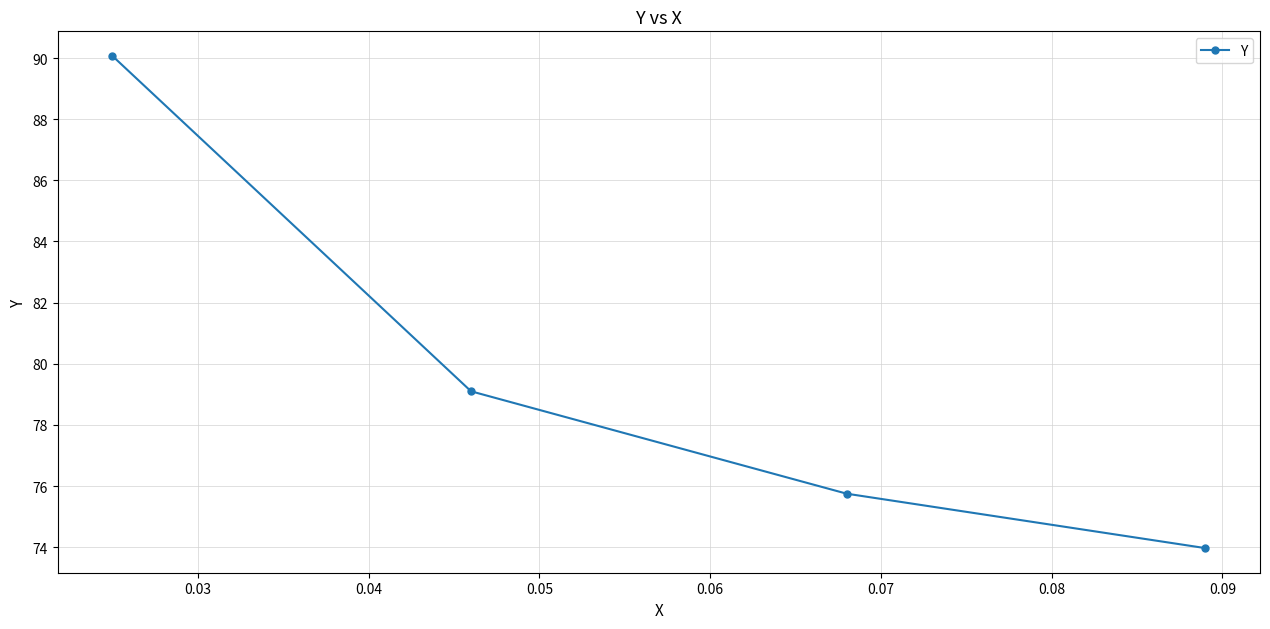

What is the smallest value displayed?

74.0